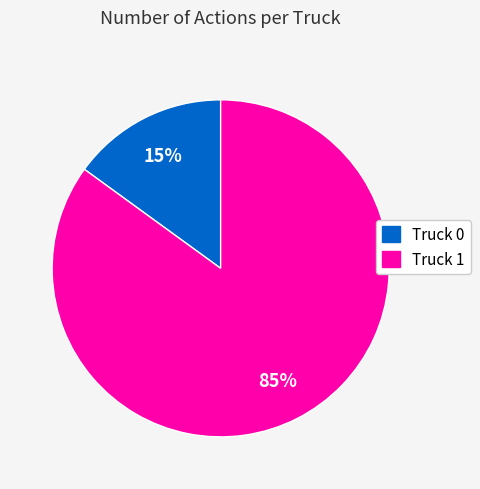

Which has a higher value, Truck 1 or Truck 0?

Truck 1